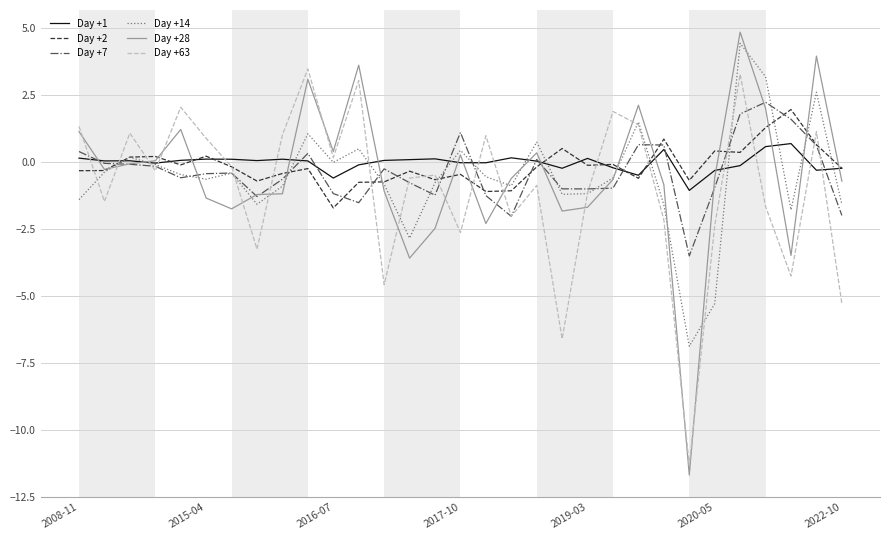

Which series has the largest range (max minus min)?

Day +28